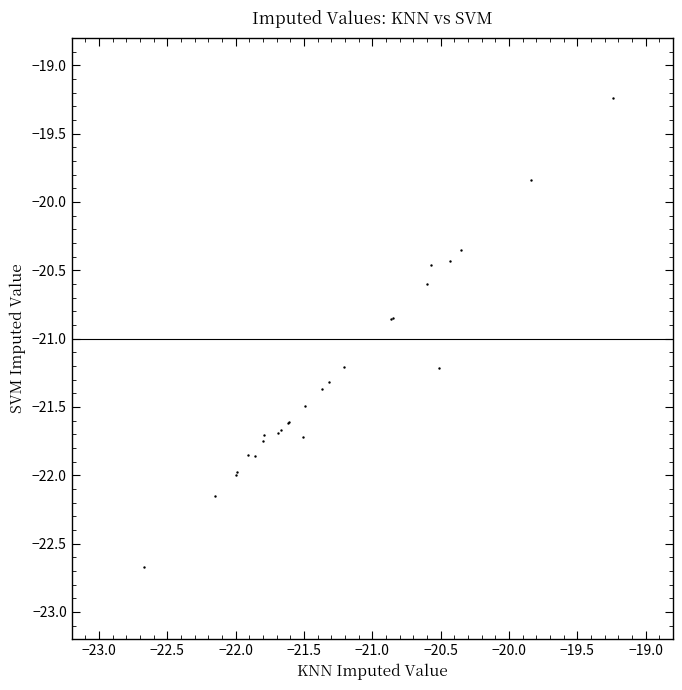

What Y value in the scatter plot is closest to -20?

-19.8